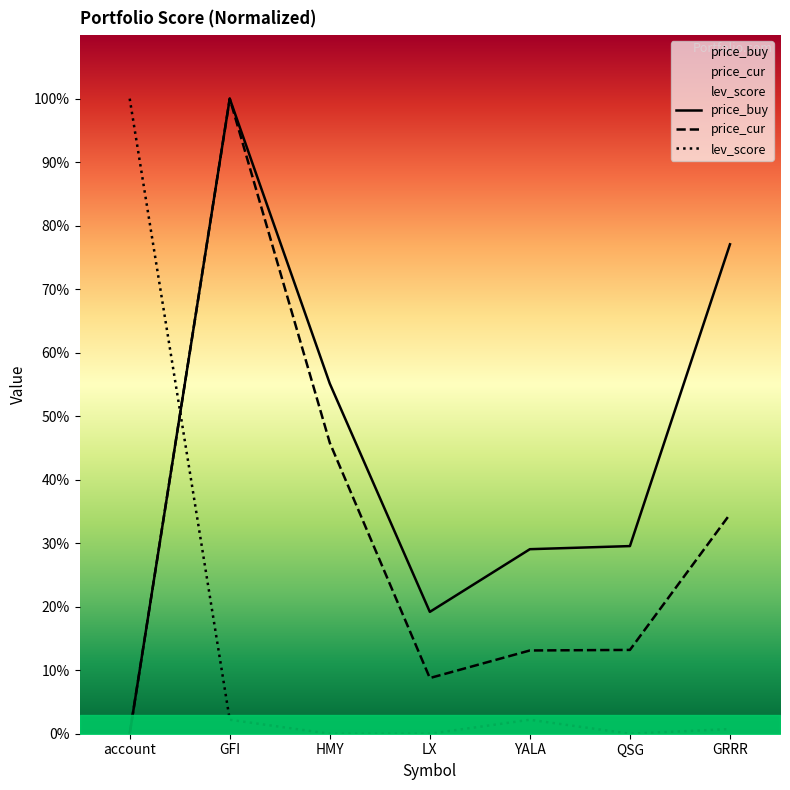

True or false: lev_score and price_cur intersect in this chart.

True